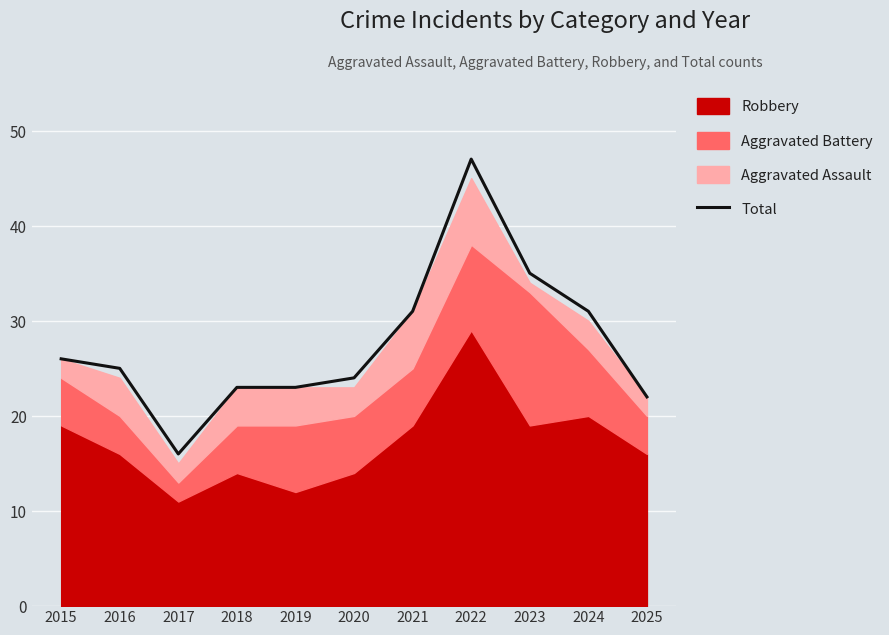

Reading right to left, list all the values displayed in this chart.

2025=22	2024=31	2023=35	2022=47	2021=31	2020=24	2019=23	2018=23	2017=16	2016=25	2015=26